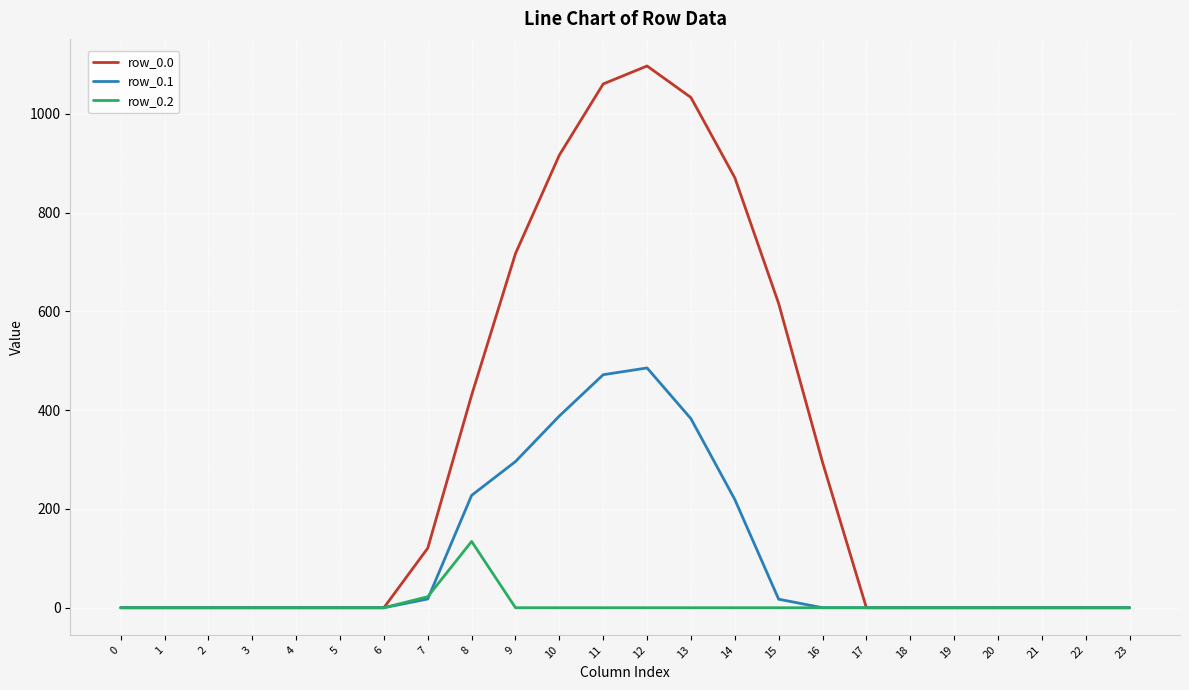

Which series has the widest spread of values?

row_0.0